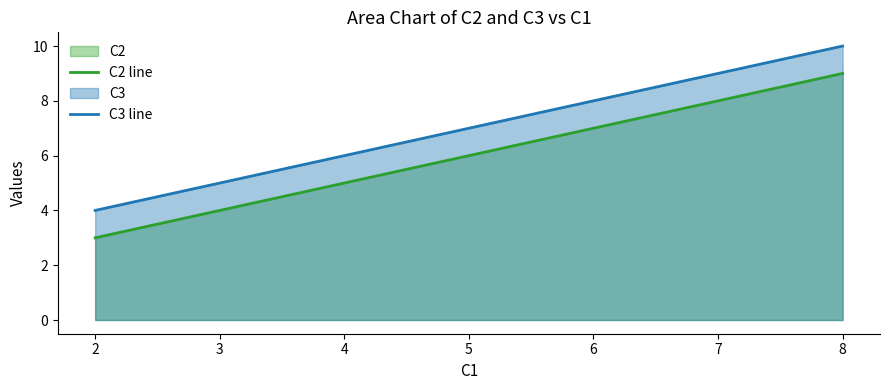

At which label does C2 line reach its minimum?

2